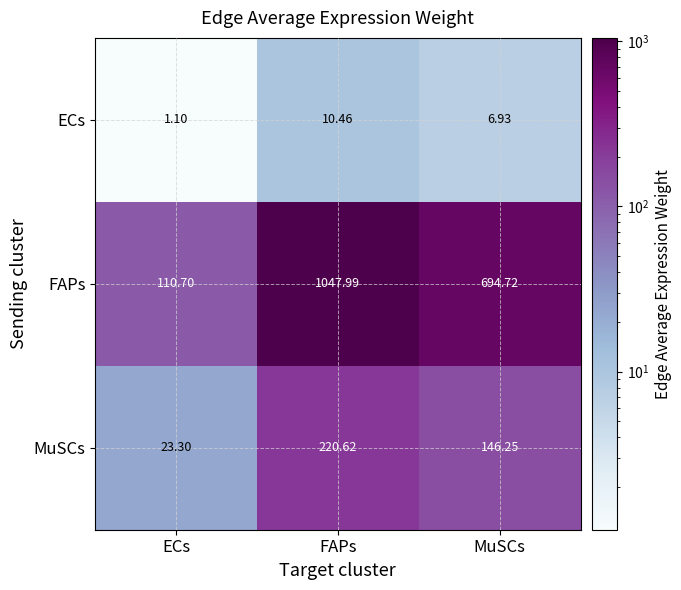

Where is MuSCs nearest to the value 121?

MuSCs